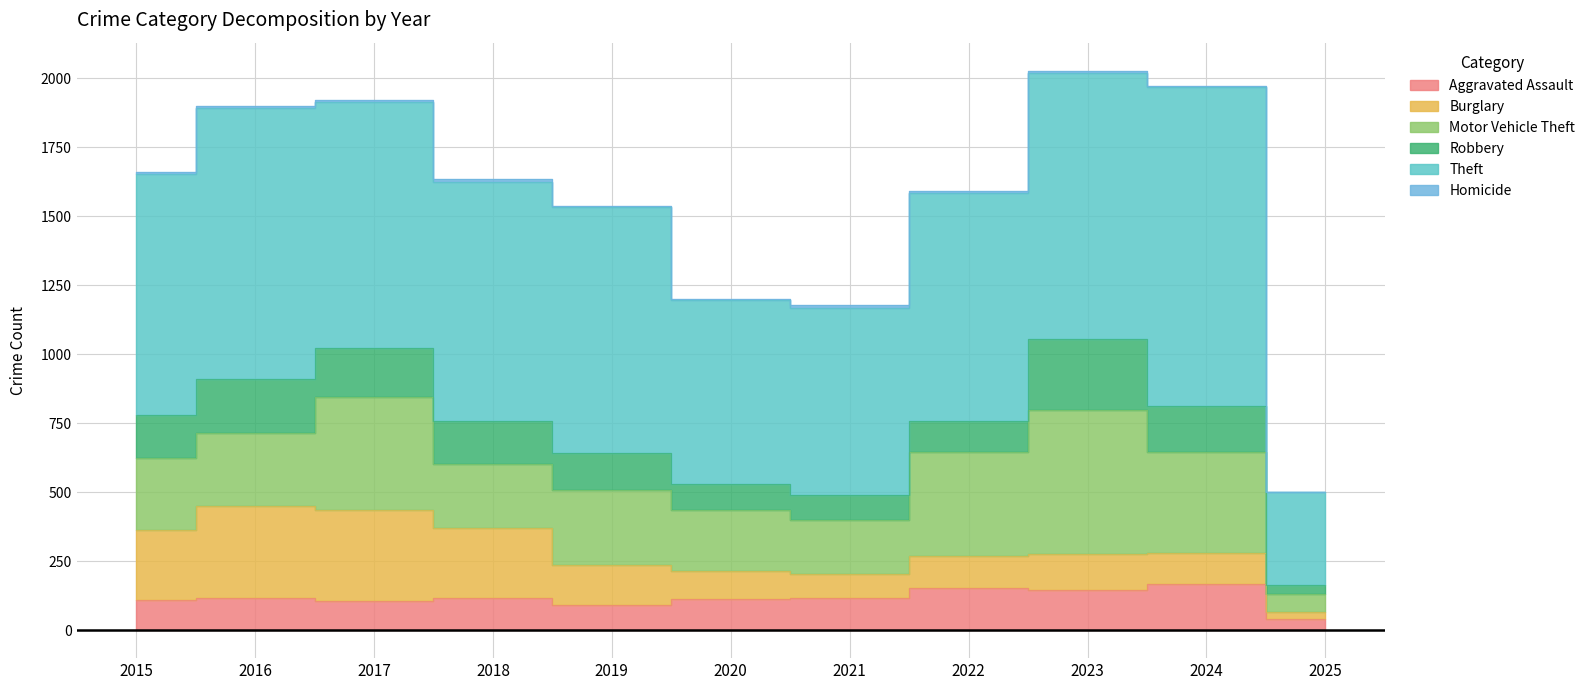

What value does the Homicide series have at 2018?

10